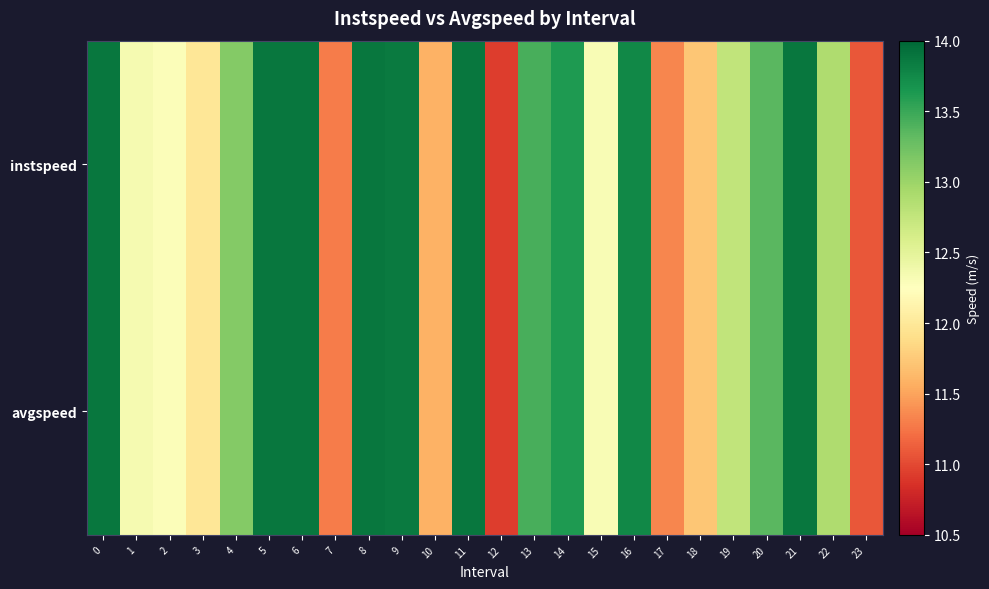

Reading left to right, list all the values displayed in this chart.

instspeed: 0=13.9	1=12.3	2=12.3	3=12.0	4=13.1	5=13.9	6=13.9	7=11.3	8=13.9	9=13.9	10=11.6	11=13.9	12=10.9	13=13.4	14=13.6	15=12.3	16=13.8	17=11.3	18=11.7	19=12.8	20=13.4	21=13.9	22=12.9	23=11.1
avgspeed: 0=13.9	1=12.3	2=12.3	3=12.0	4=13.1	5=13.9	6=13.9	7=11.3	8=13.9	9=13.9	10=11.6	11=13.9	12=10.9	13=13.4	14=13.6	15=12.3	16=13.8	17=11.3	18=11.7	19=12.8	20=13.4	21=13.9	22=12.9	23=11.1